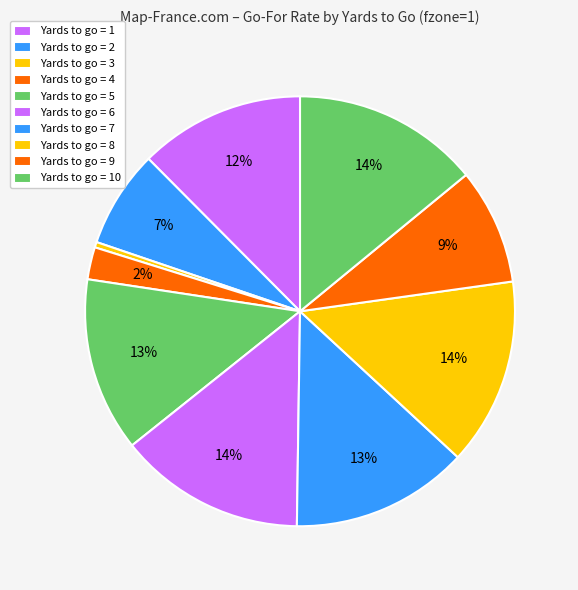

How many slices are in this pie chart?

10